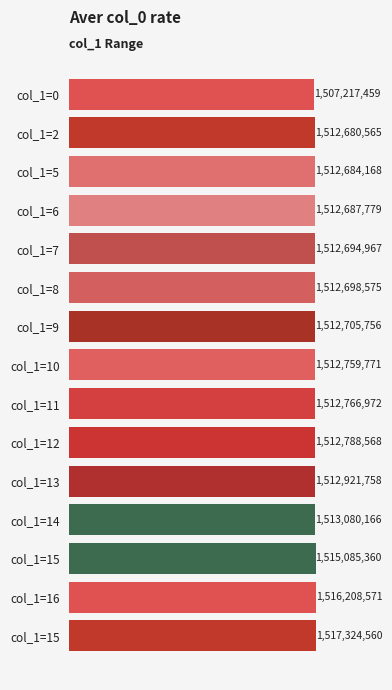

Does the chart contain any negative values?

No